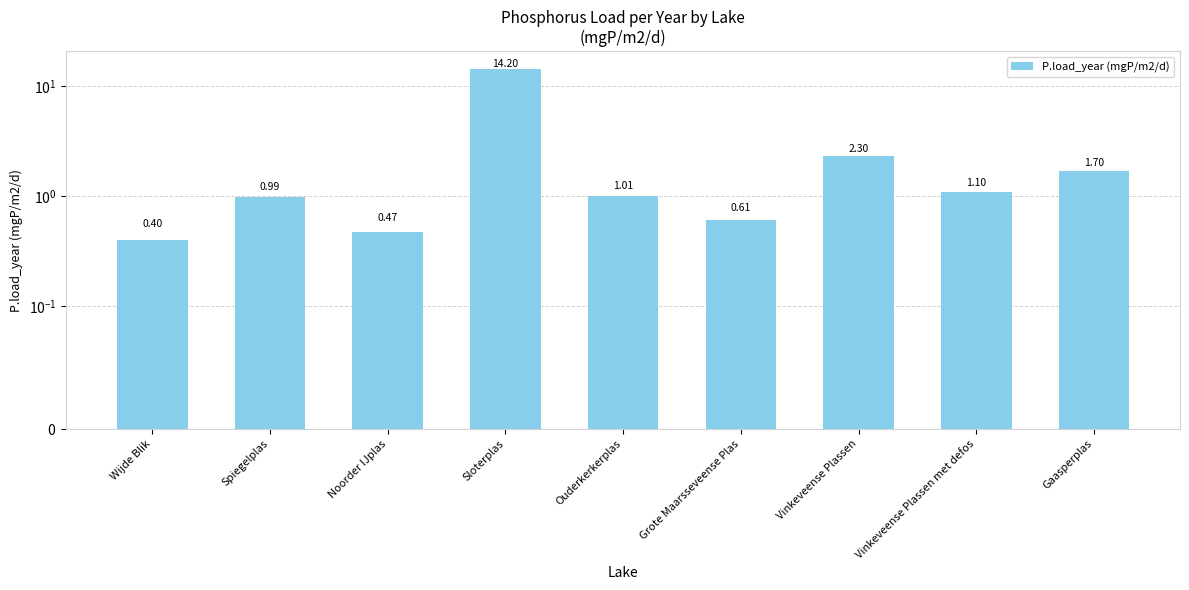

Reading left to right, extract all data points from this chart.

0.4	1.0	0.5	14.2	1.0	0.6	2.3	1.1	1.7